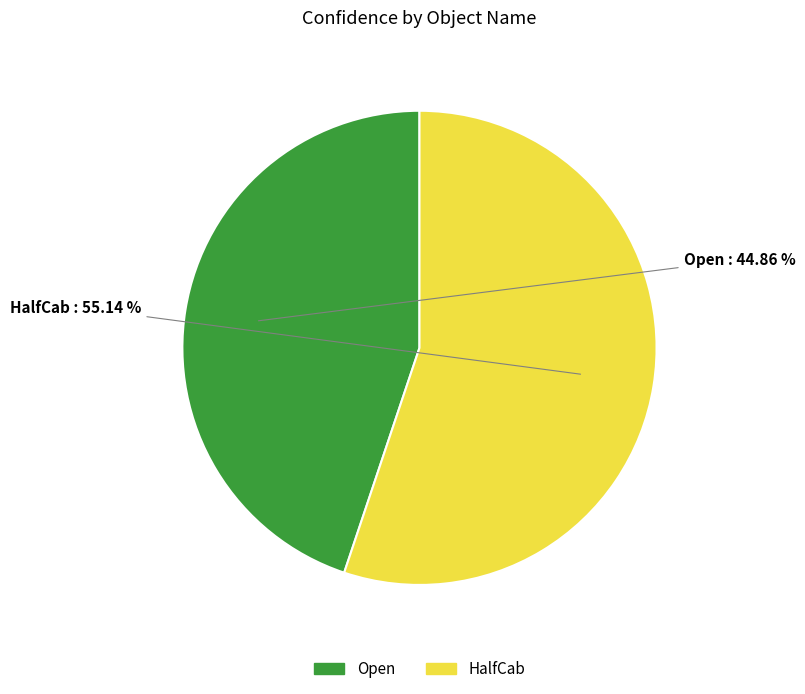

True or false: HalfCab accounts for 61% of the total.

False